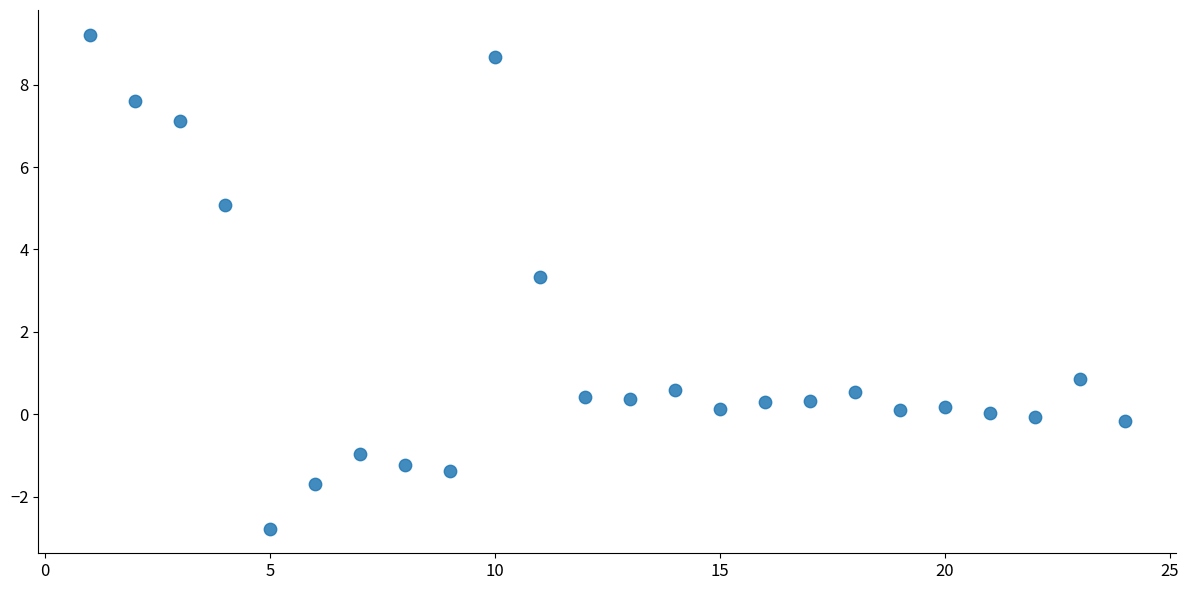

What Y value in the scatter plot is closest to 3?

3.3